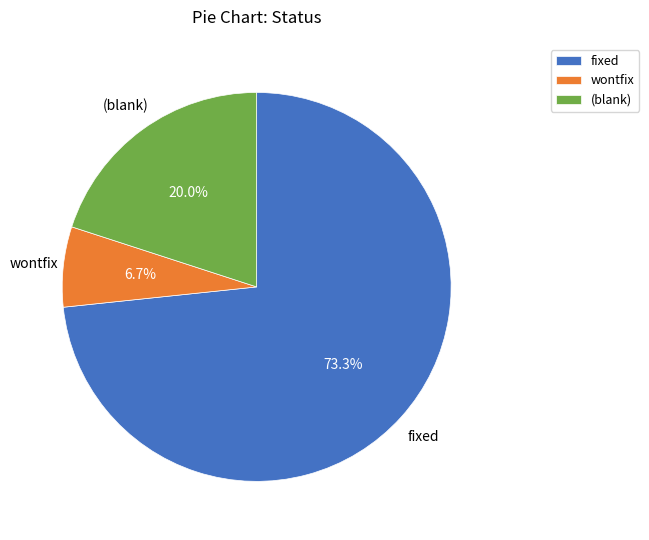

Rank the categories by value from lowest to highest.

wontfix, (blank), fixed